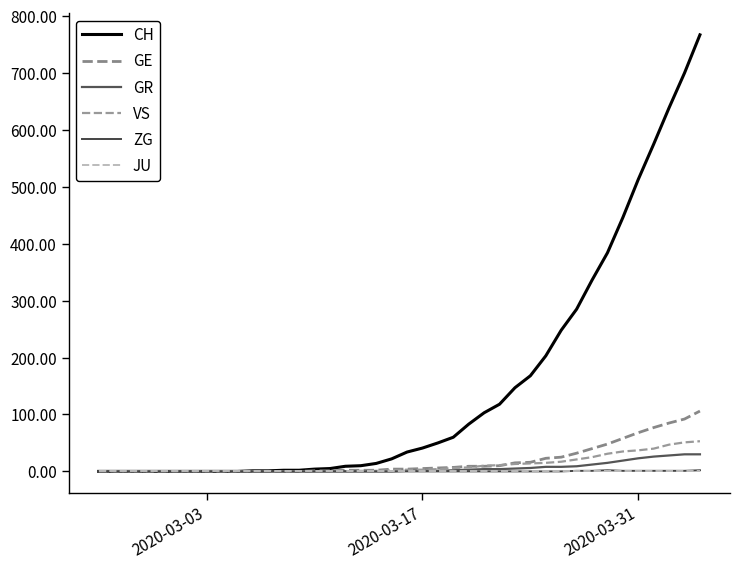

Rank the series by their maximum value, from lowest to highest.

JU, ZG, GR, VS, GE, CH